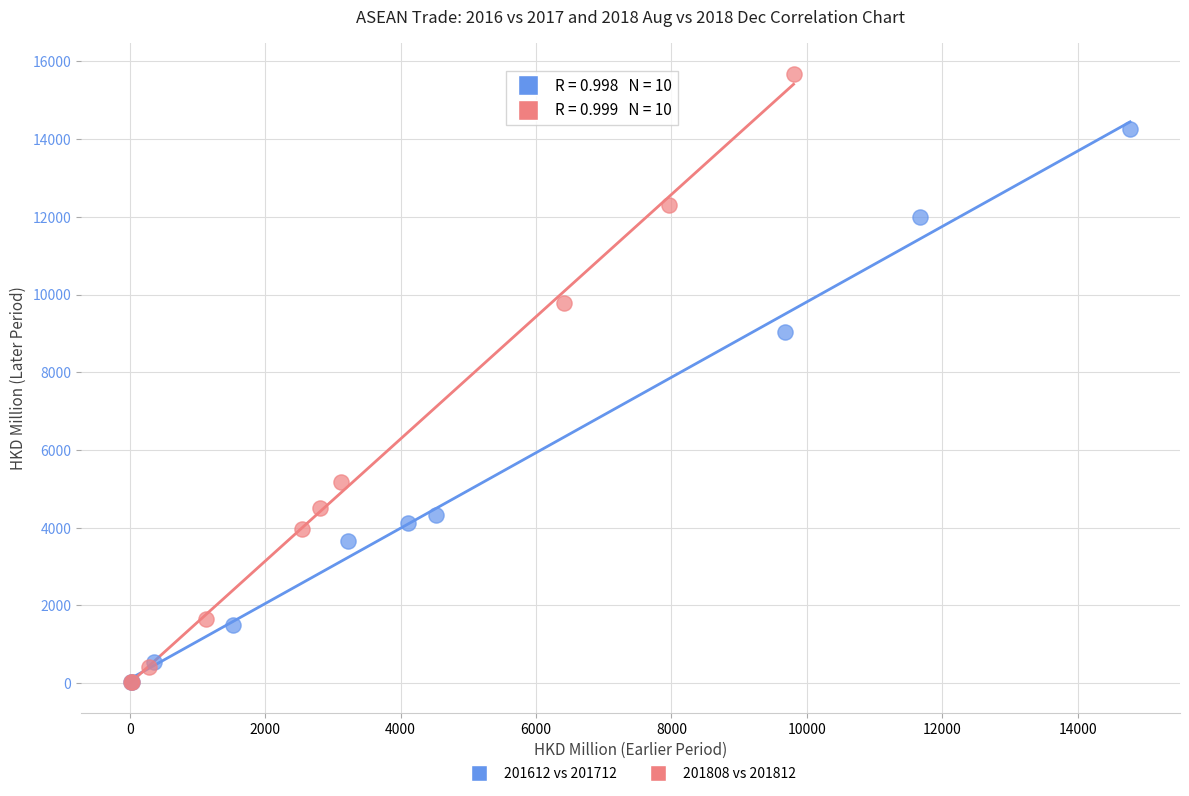

What are all the series names shown in the legend?

201612 vs 201712, 201808 vs 201812